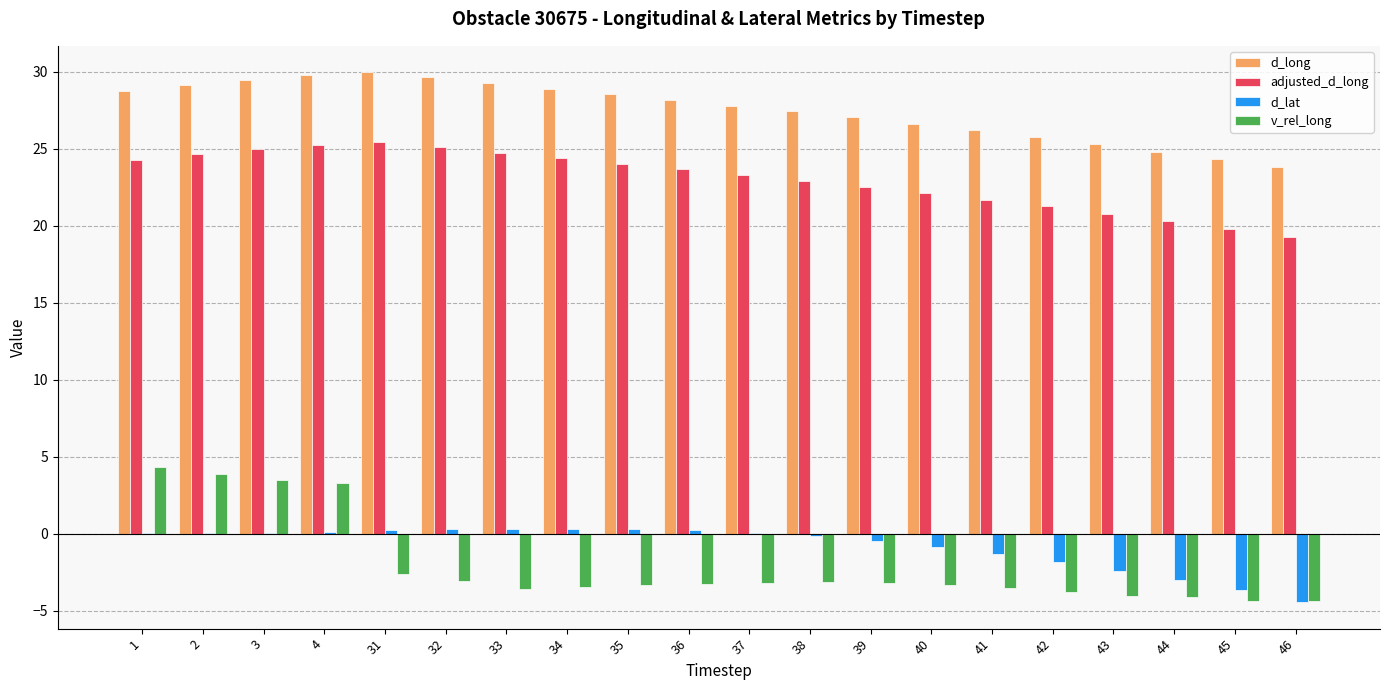

Is it true that adjusted_d_long equals 21.7 at 41?

True